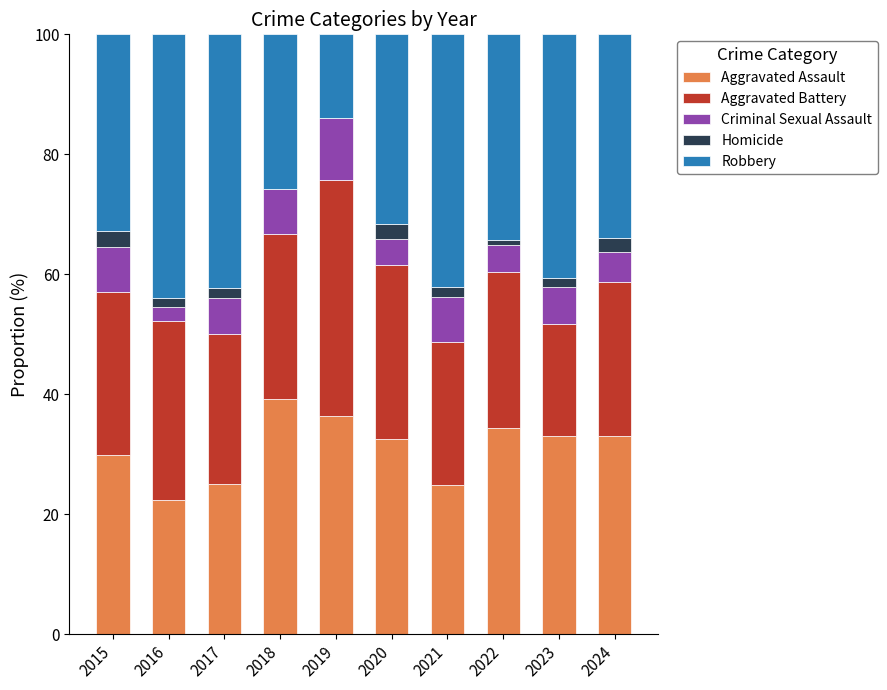

What is the maximum value for Aggravated Assault?

39.2